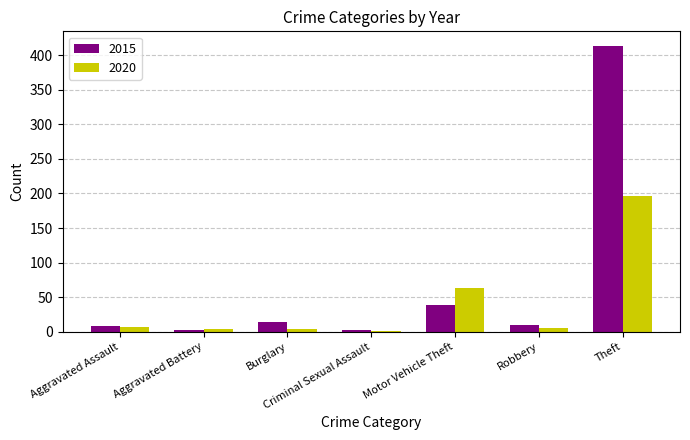

Is it true that 2020 equals 197 at Theft?

True